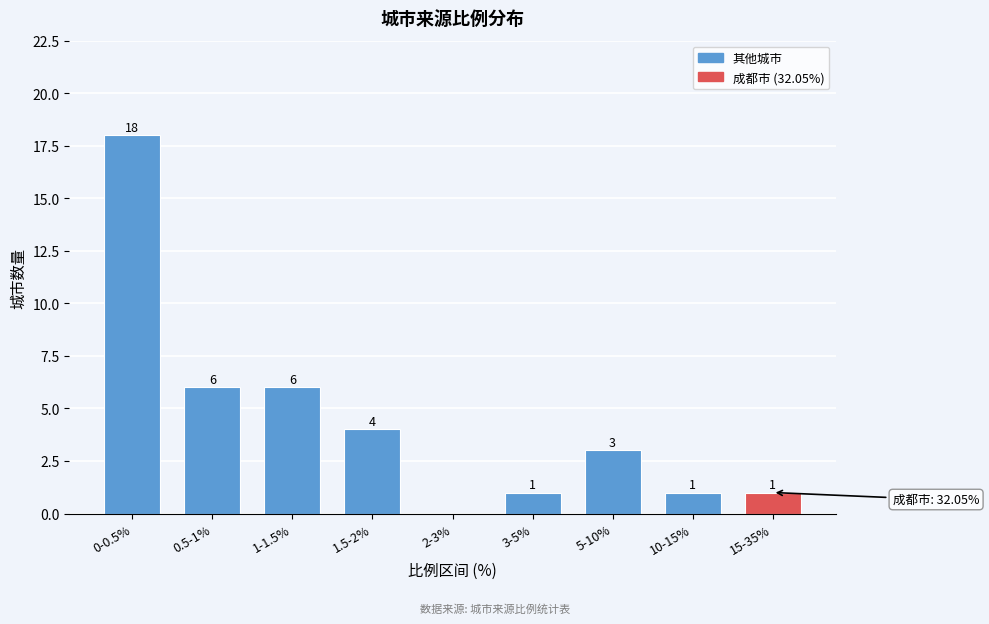

Reading left to right, transcribe all the data shown in this chart.

0-0.5%=18	0.5-1%=6	1-1.5%=6	1.5-2%=4	2-3%=0	3-5%=1	5-10%=3	10-15%=1	15-35%=1